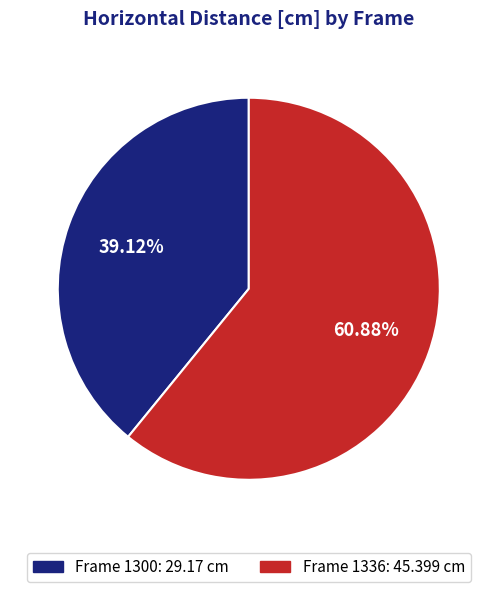

How many segments does this pie chart have?

2